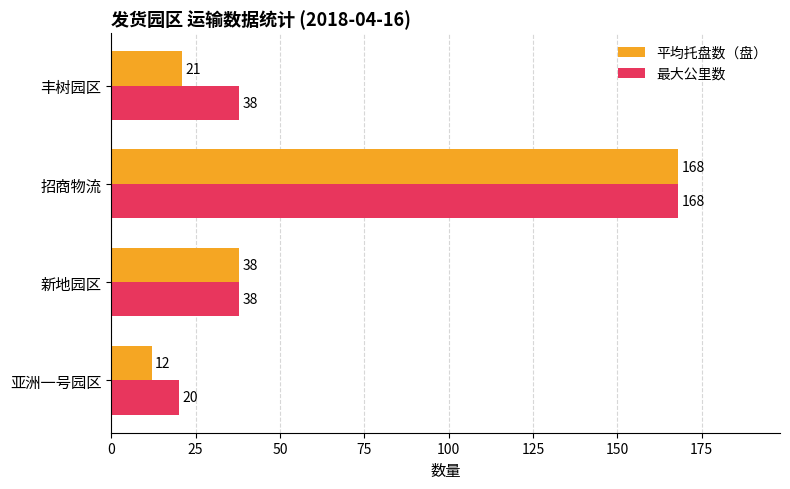

What is the difference between the maximum and minimum values in the 平均托盘数（盘） series?

156